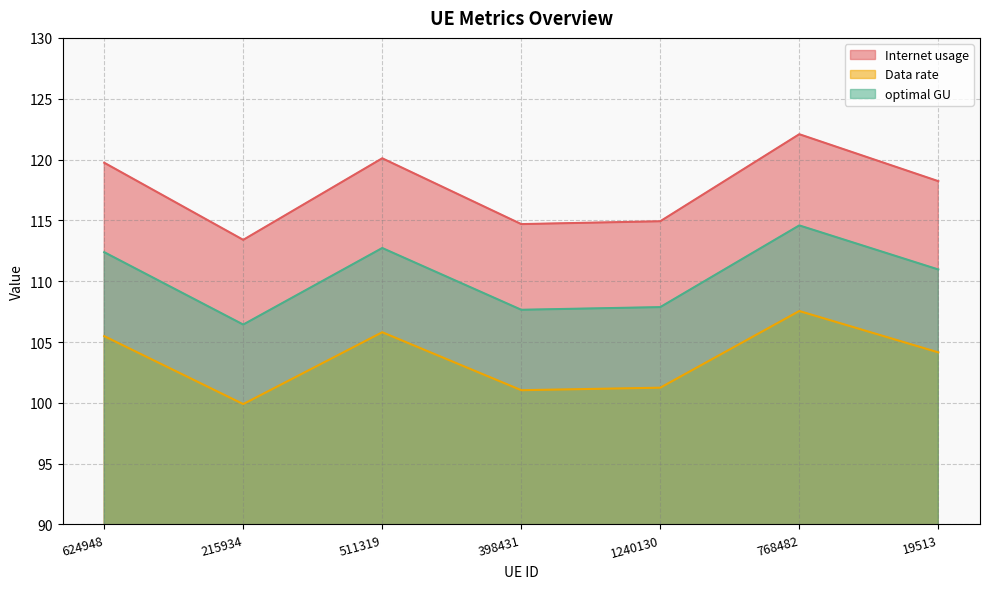

At how many categories does at least one series exceed 109?

7